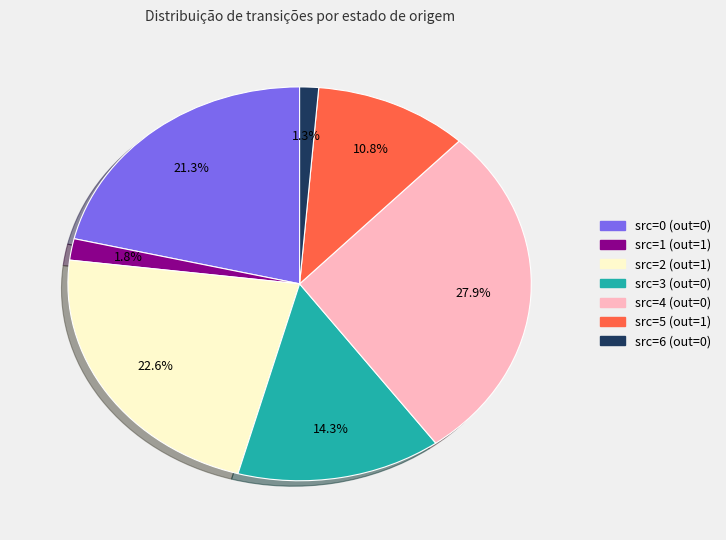

Is there any slice that represents more than half of the pie?

No